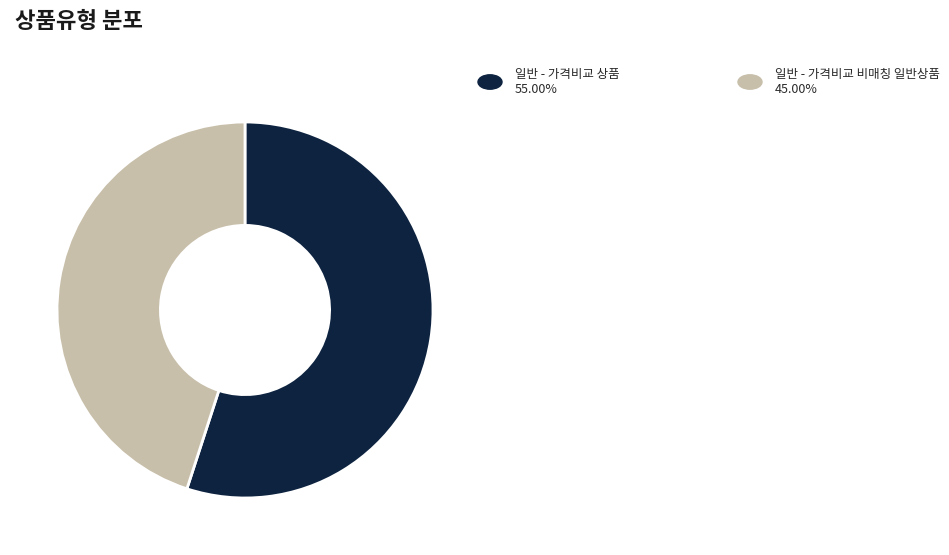

Is there a majority slice in this chart?

Yes